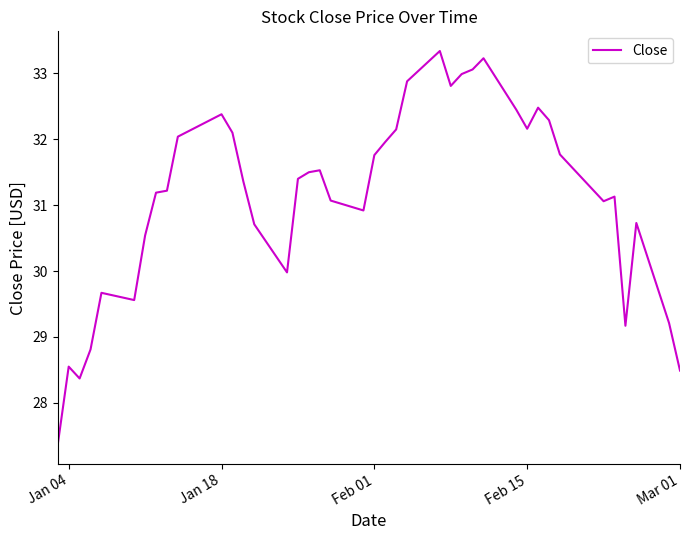

Reading right to left, list all the values displayed in this chart.

28.5	29.2	30.7	29.2	31.1	31.1	31.8	32.3	32.5	32.2	32.5	33.2	33.1	33.0	32.8	33.3	32.9	32.2	32.0	31.8	30.9	31.1	31.5	31.5	31.4	30.0	30.7	31.4	32.1	32.4	32.0	31.2	31.2	30.5	29.6	29.7	28.8	28.4	28.5	27.4